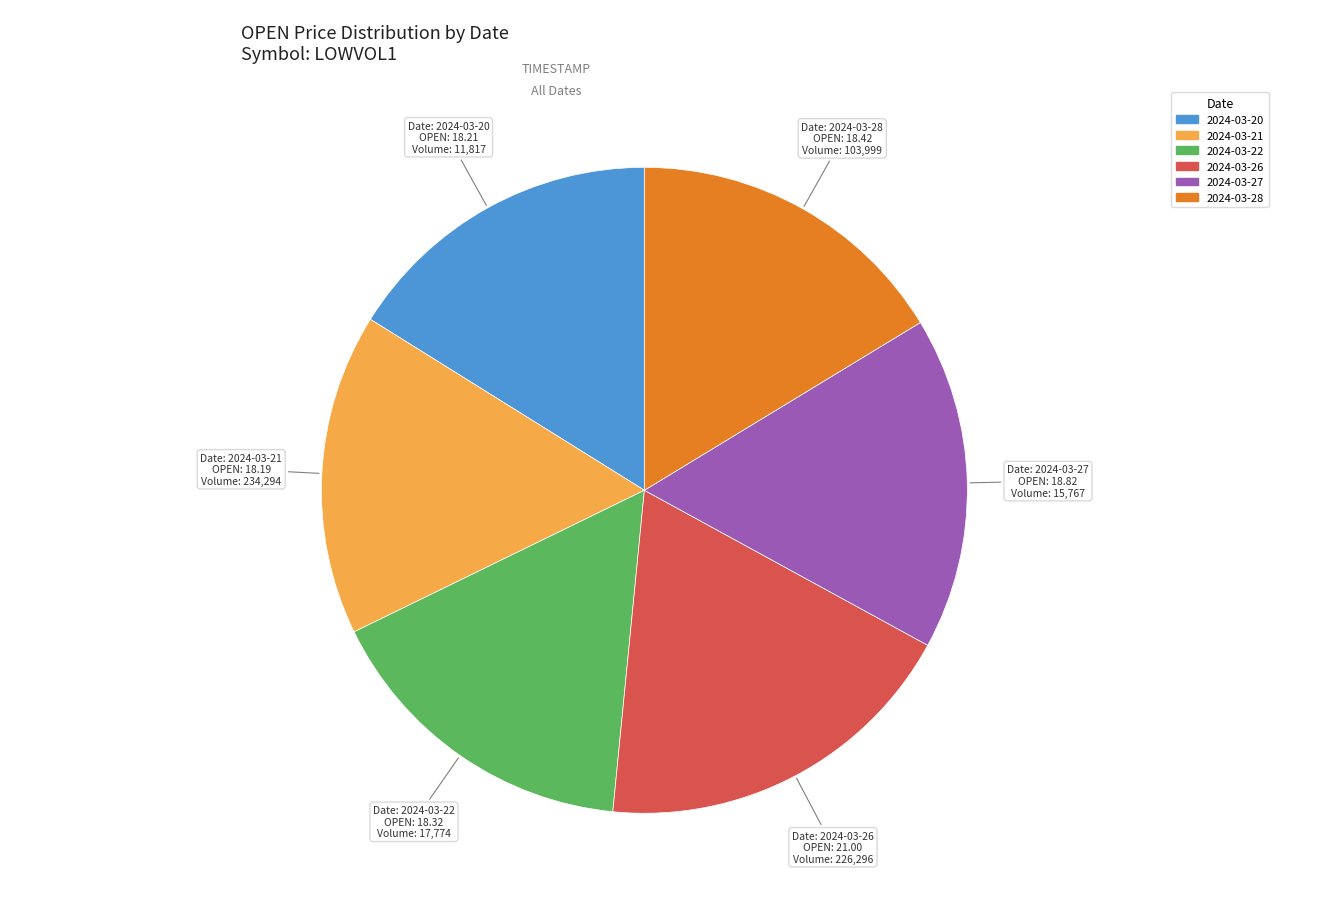

Combined, do 2024-03-28 and 2024-03-27 account for over 50%?

No